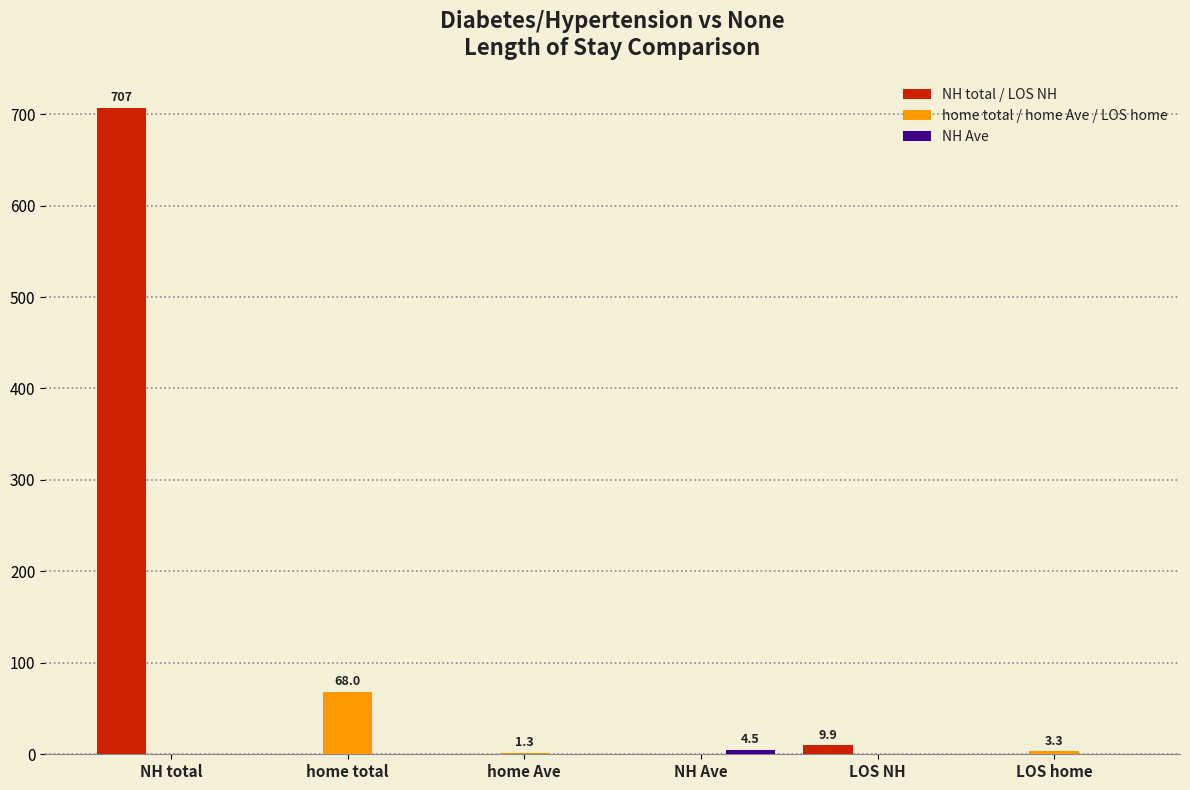

Which category has the highest value in the NH total / LOS NH series?

NH total